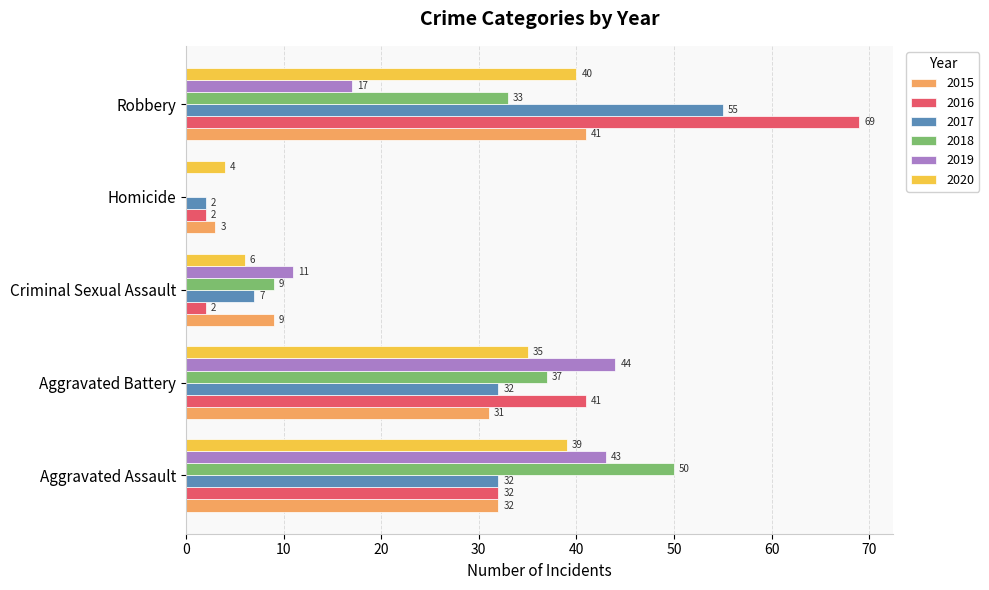

Which series has the widest spread of values?

2016